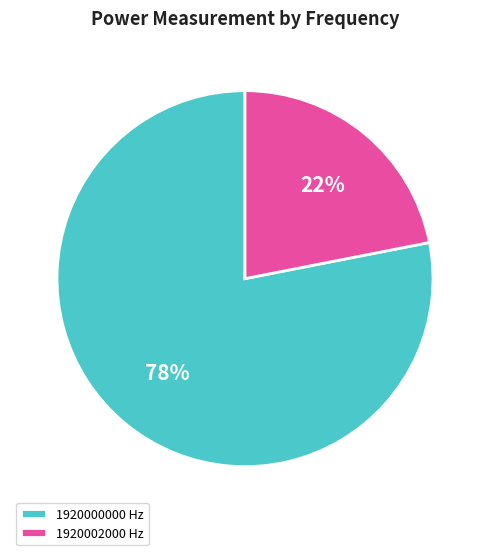

Is the sum of 1920000000 and 1920002000 greater than half?

Yes